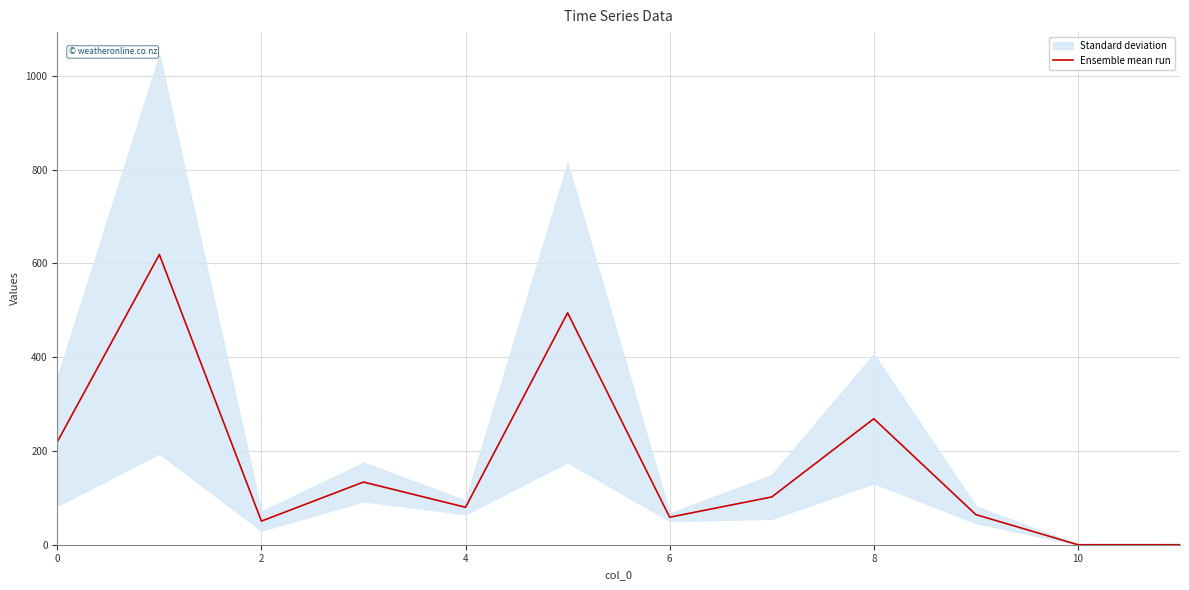

What is the maximum value for Ensemble mean run?

618.8